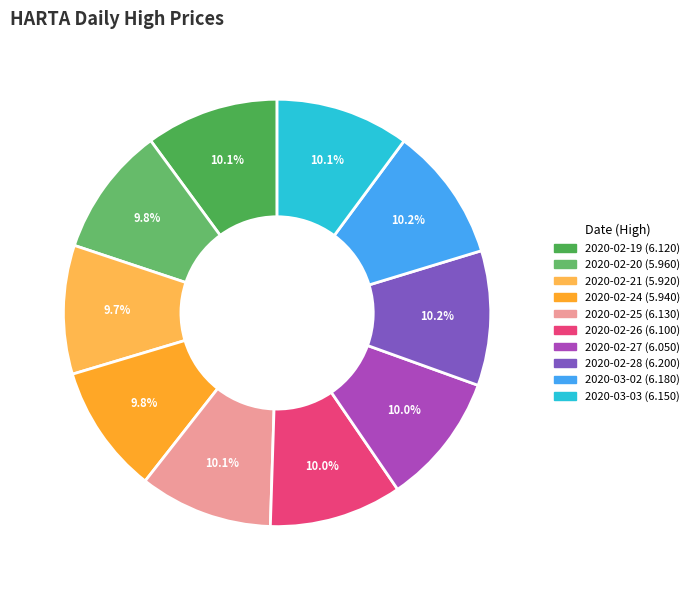

To the nearest percent, what portion does 2020-02-20 represent?

10%